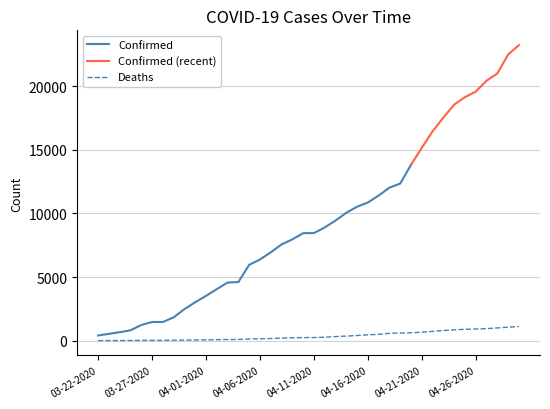

Which category has the lowest value across all series?

03-22-2020